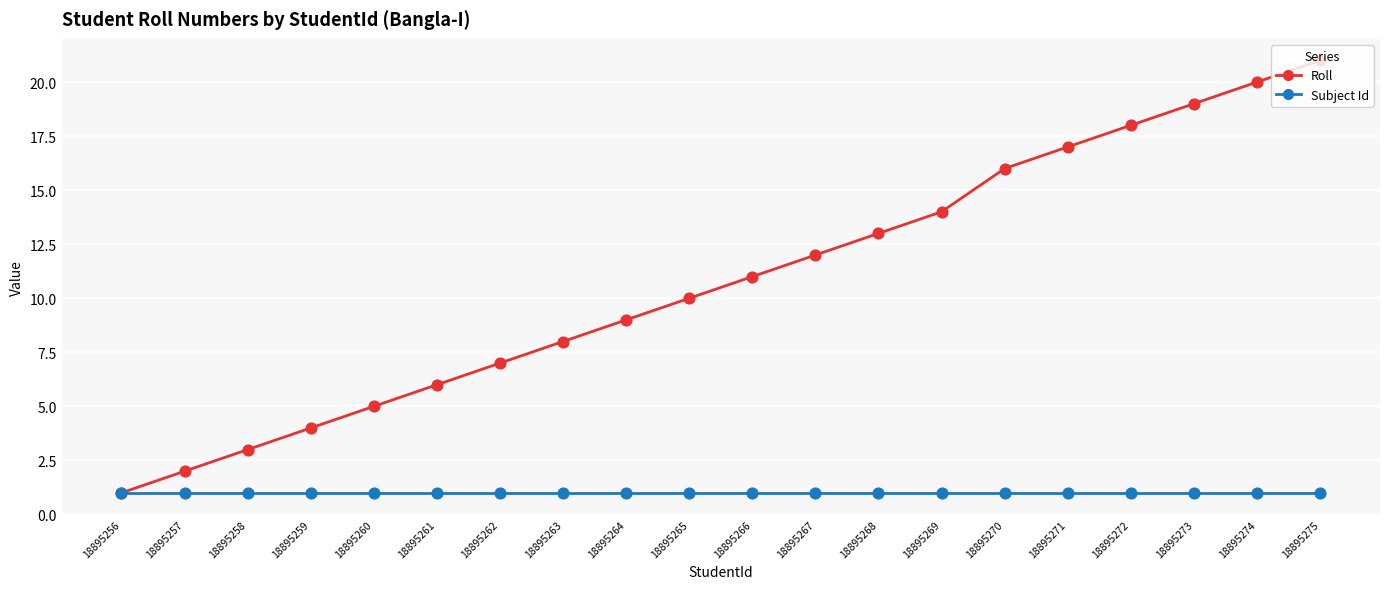

What is the difference between the highest and lowest values at 18895270?

15